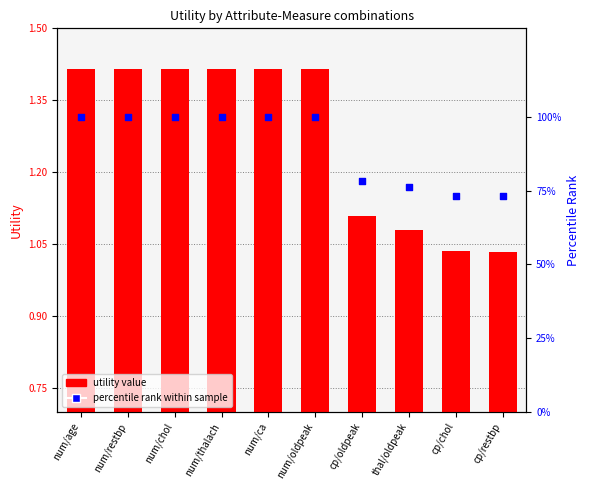

What are all the series names shown in the legend?

utility value, percentile rank within sample